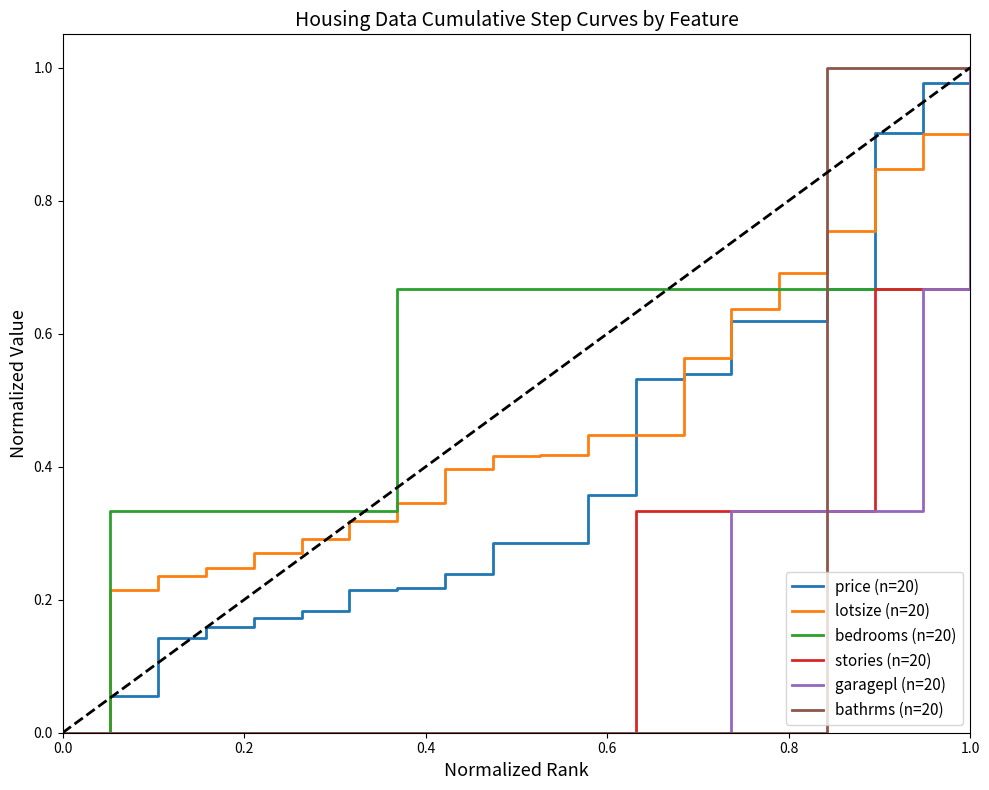

Which series has the largest total across all categories?

bedrooms (n=20)